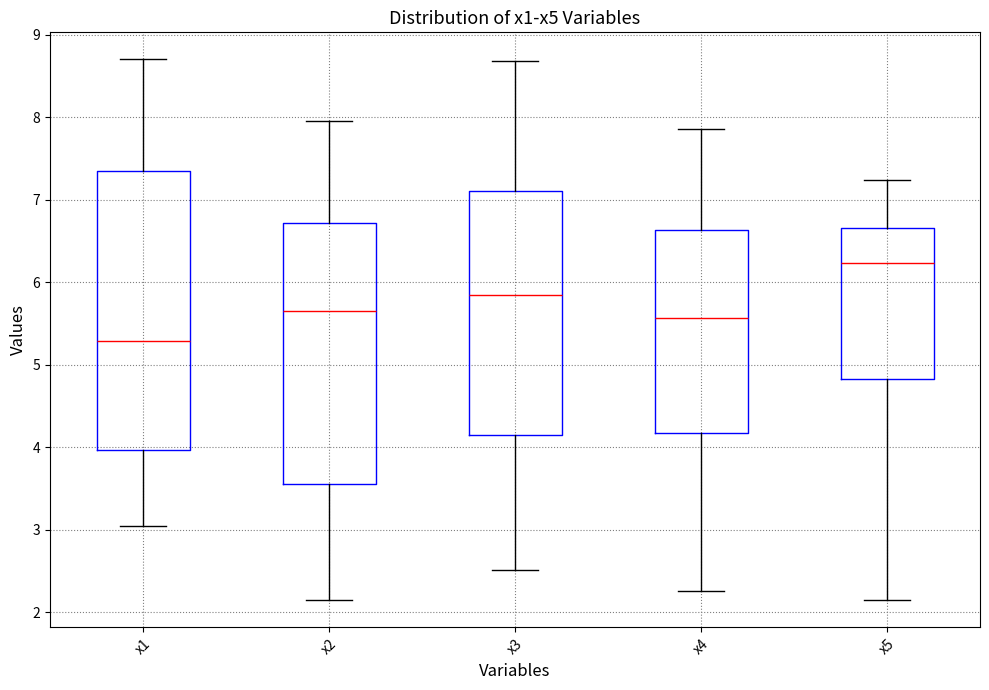

Which box is the tallest, from its lower edge to its upper edge?

x1